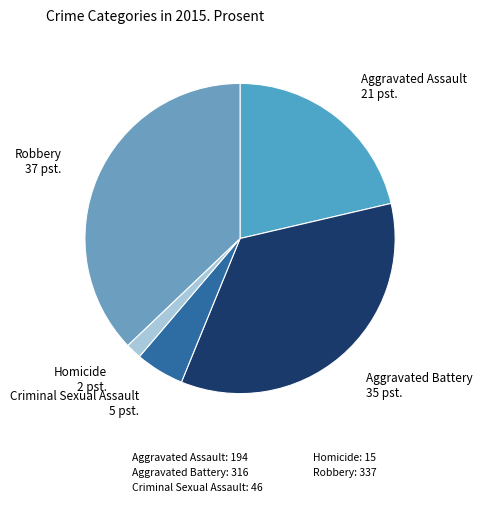

Does Criminal Sexual Assault account for over 50% of the chart?

No